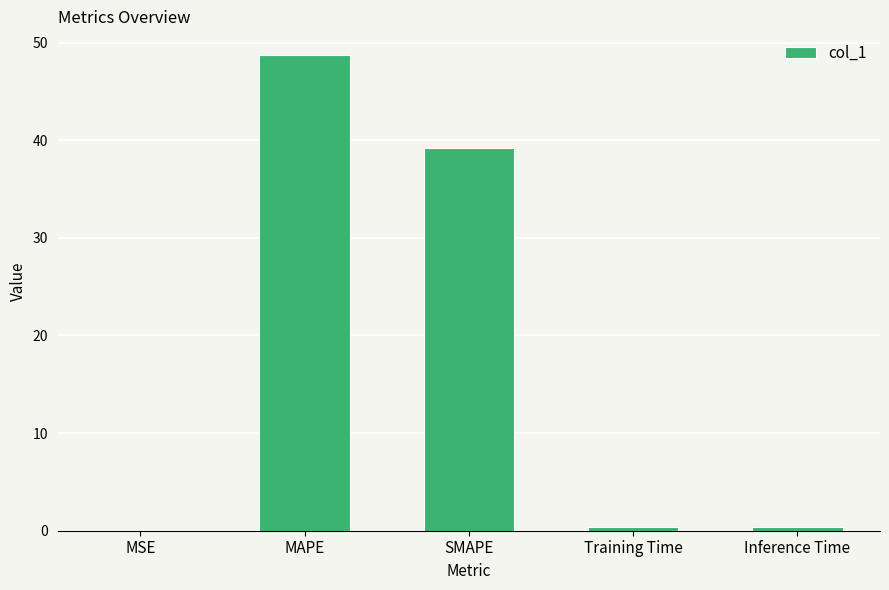

Is it true that the value at MSE is 0.0?

True